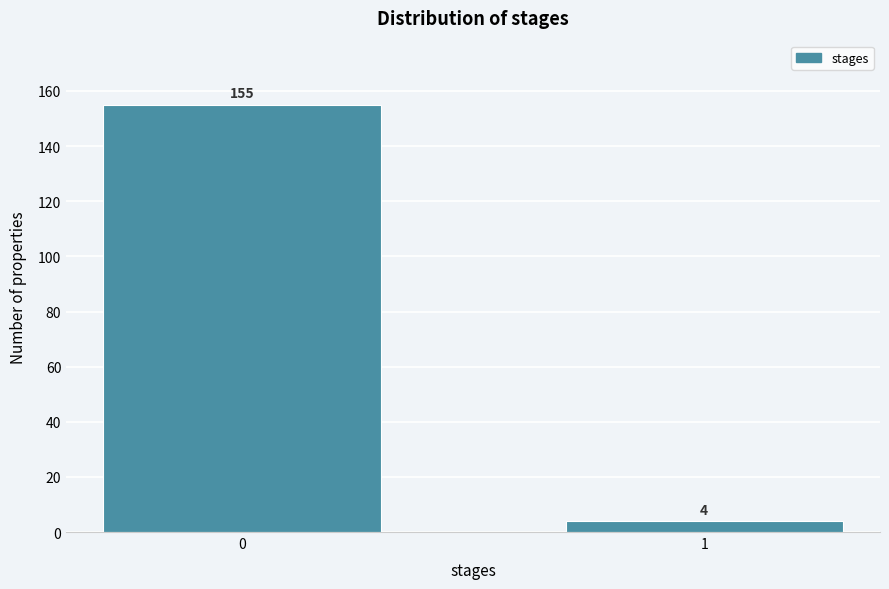

Reading left to right, extract all data points from this chart.

155	4